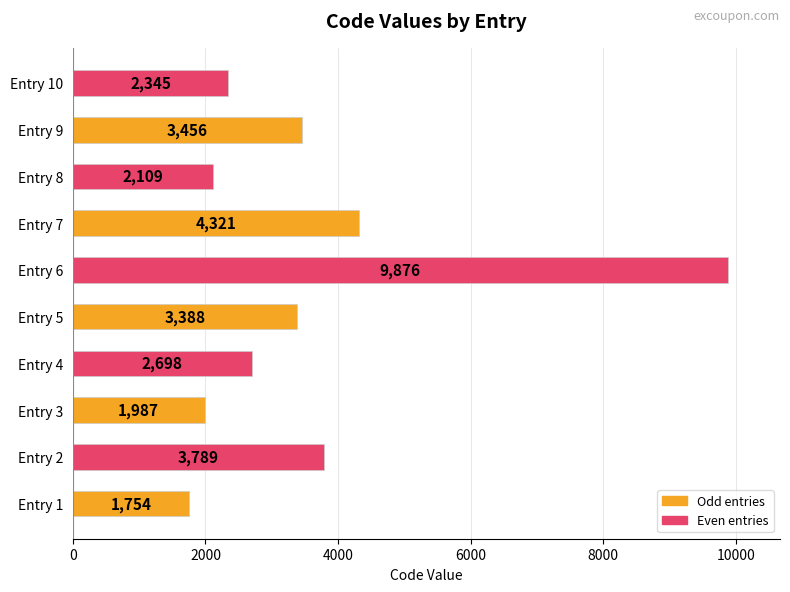

What is the approximate value at Entry 5, to the nearest 50?

3400